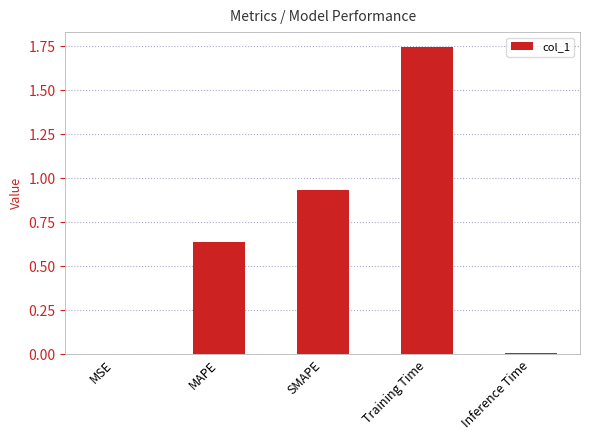

What is the sum of all values?

3.3